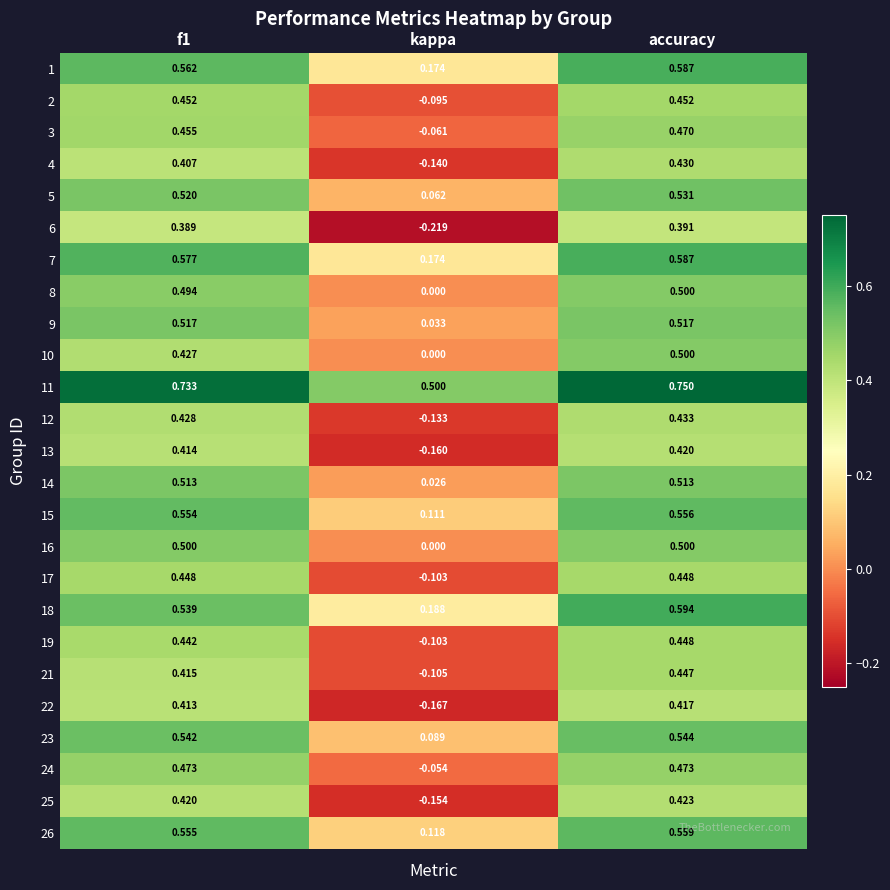

At which category is the sum across all series the highest?

accuracy